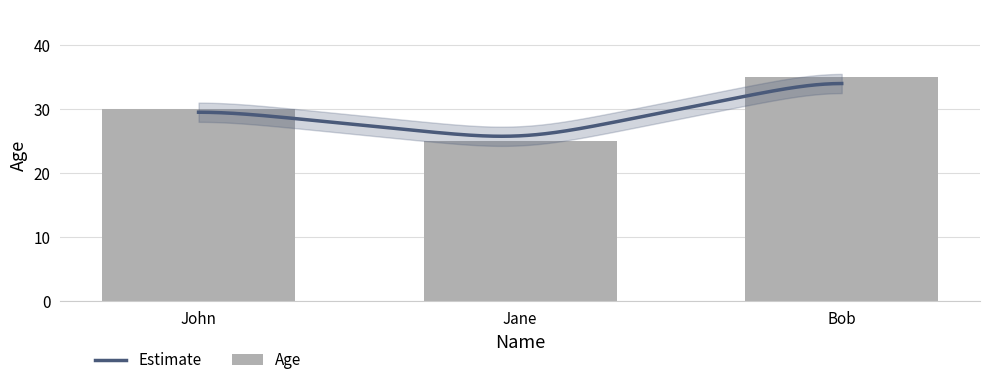

Does the chart contain stacked bars?

No